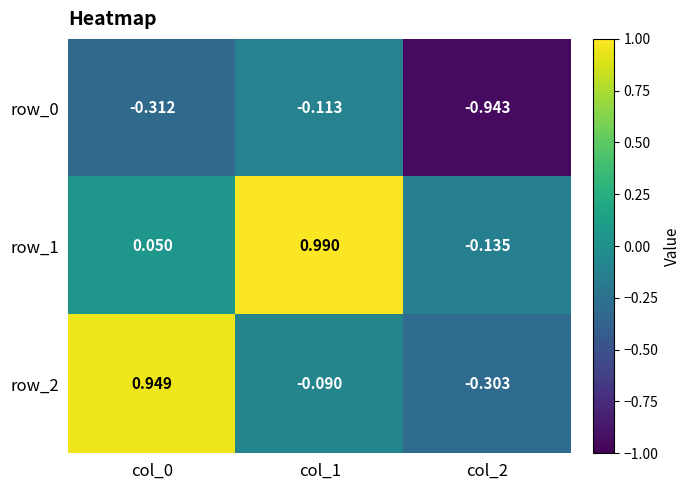

Which series changed the most between col_0 and col_2?

row_2